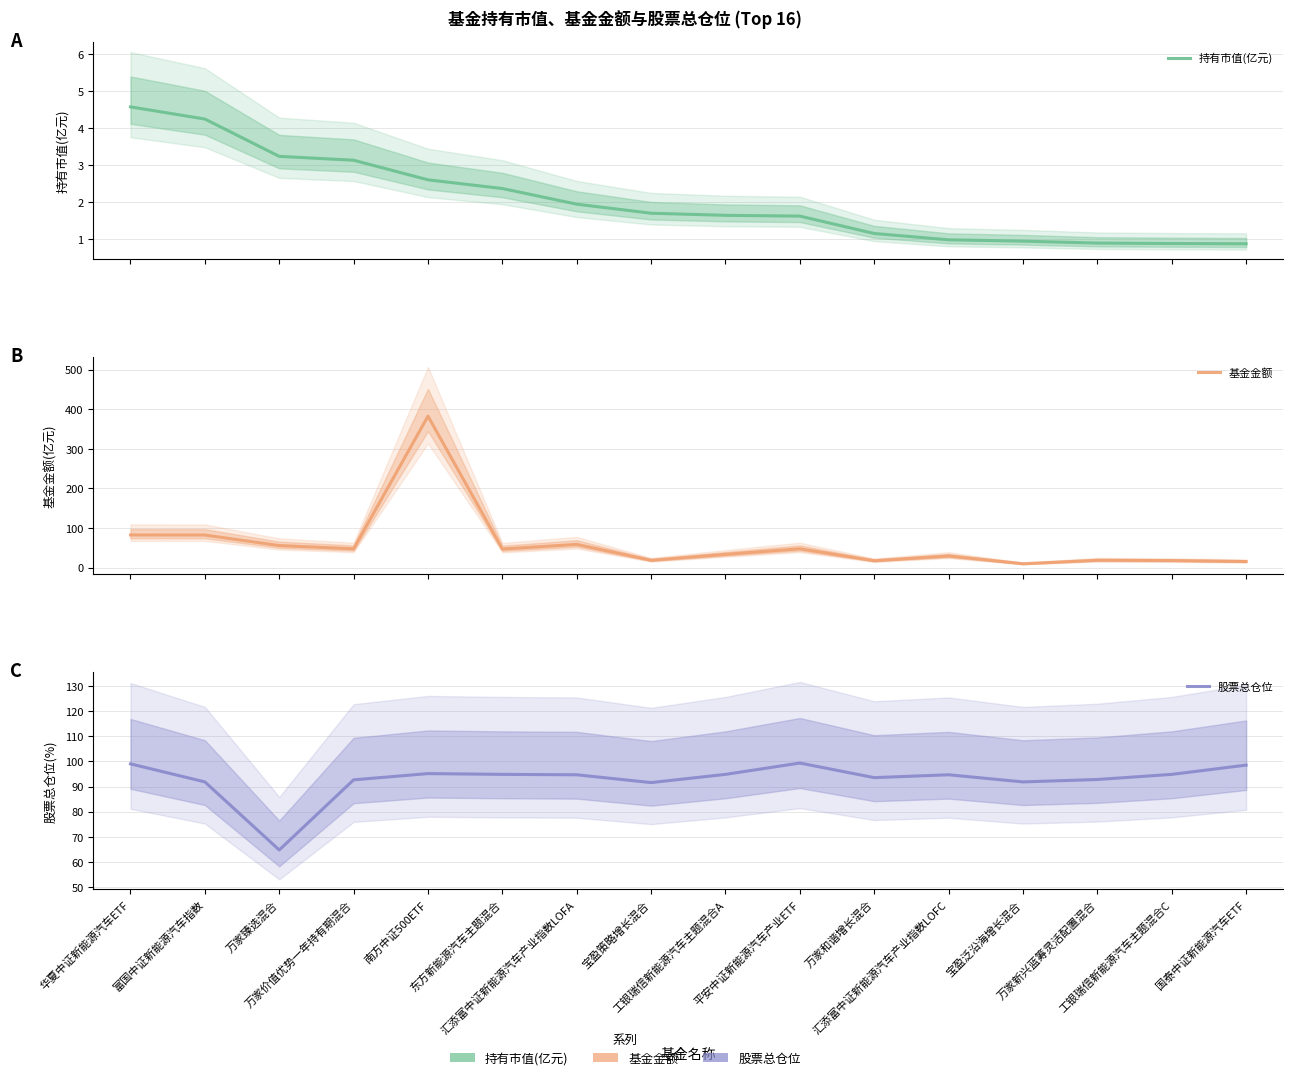

True or false: 持有市值(亿元) and 基金金额 intersect in this chart.

False